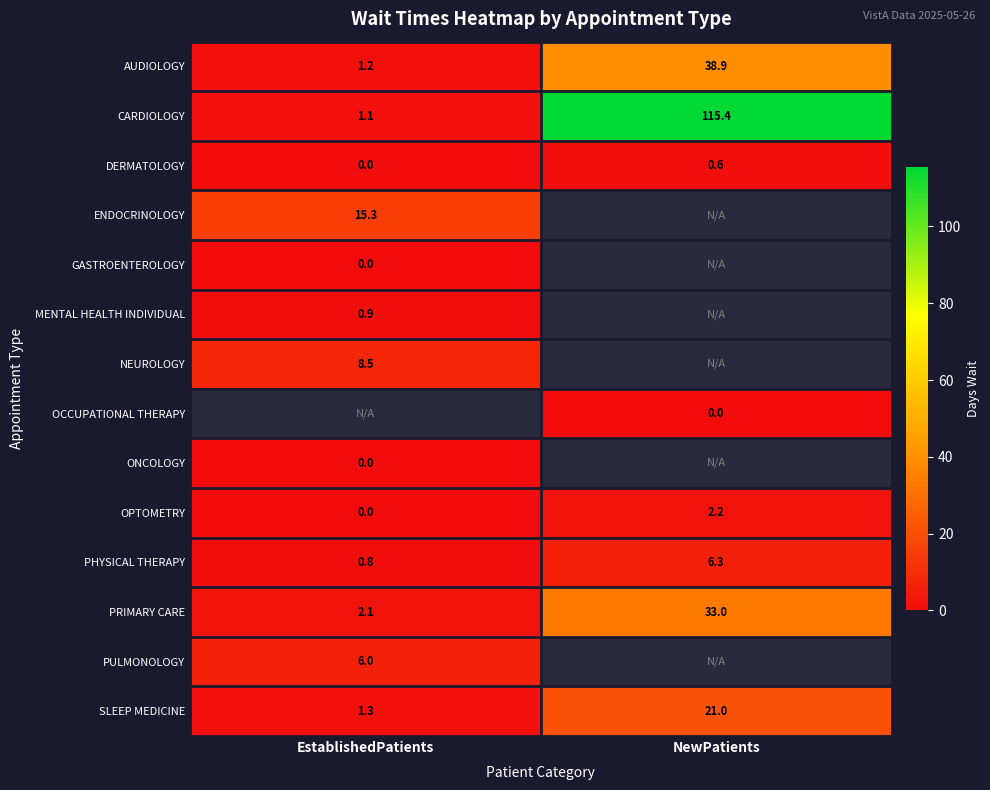

The DERMATOLOGY series shows 0.0 at EstablishedPatients. True or false?

True